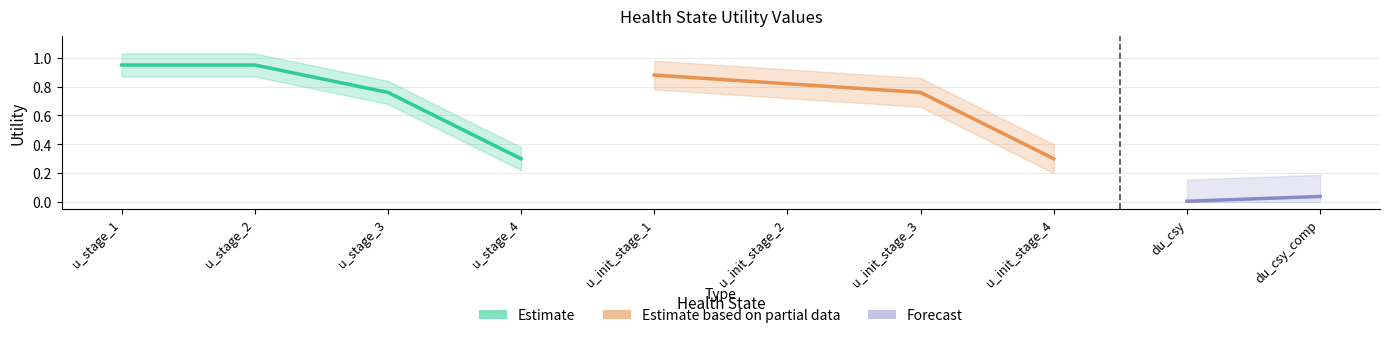

What is the maximum value shown in the chart?

0.9